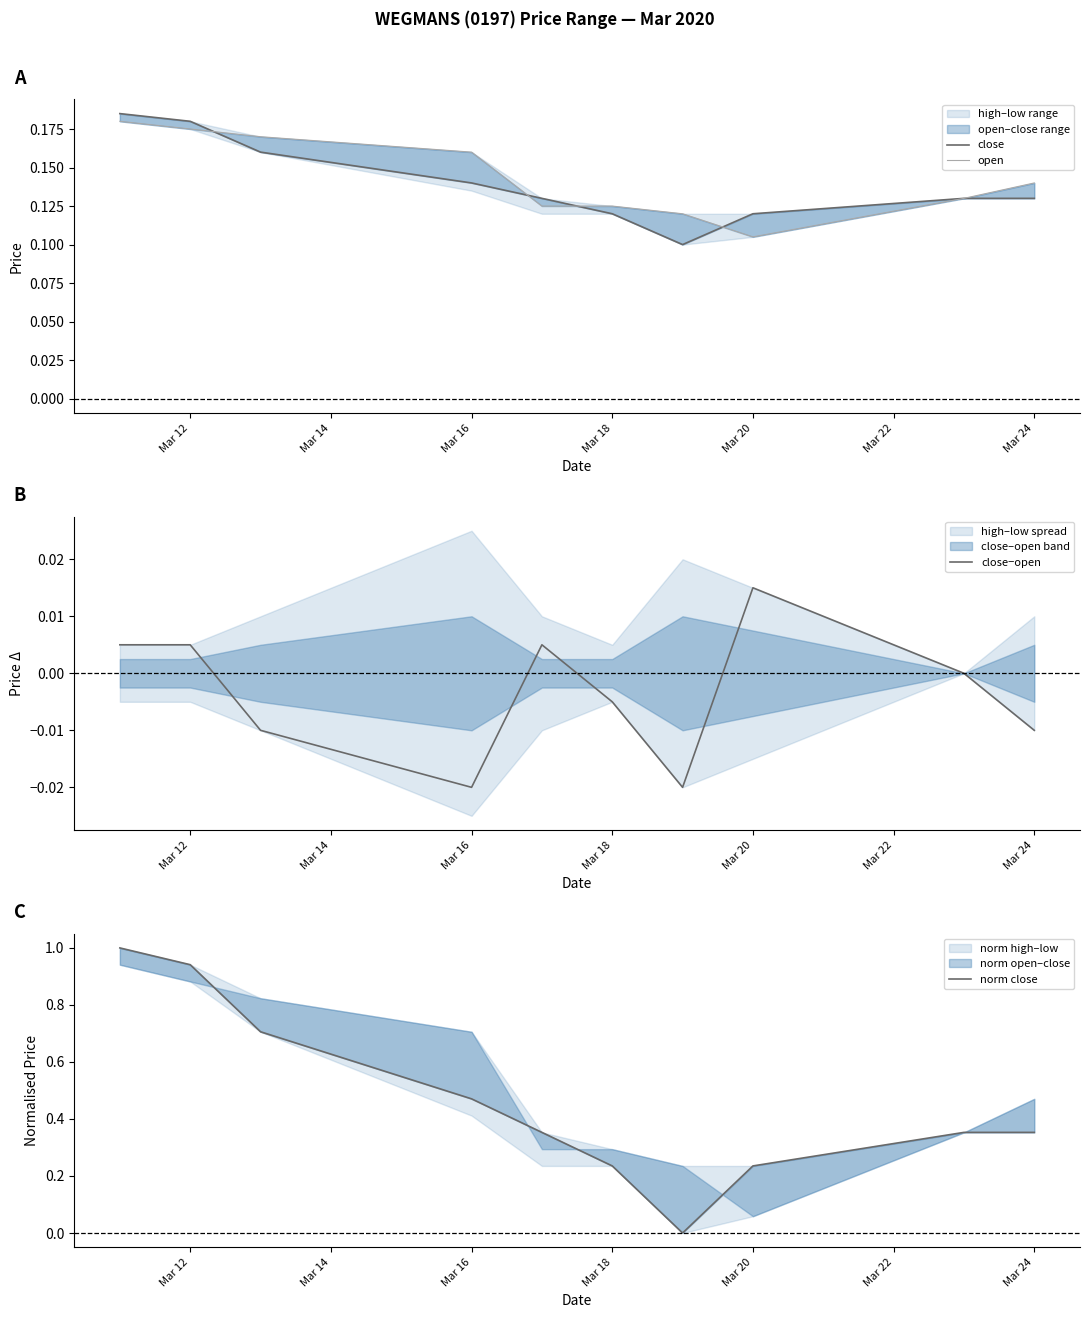

At which category is the sum across all series the highest?

Mar 12